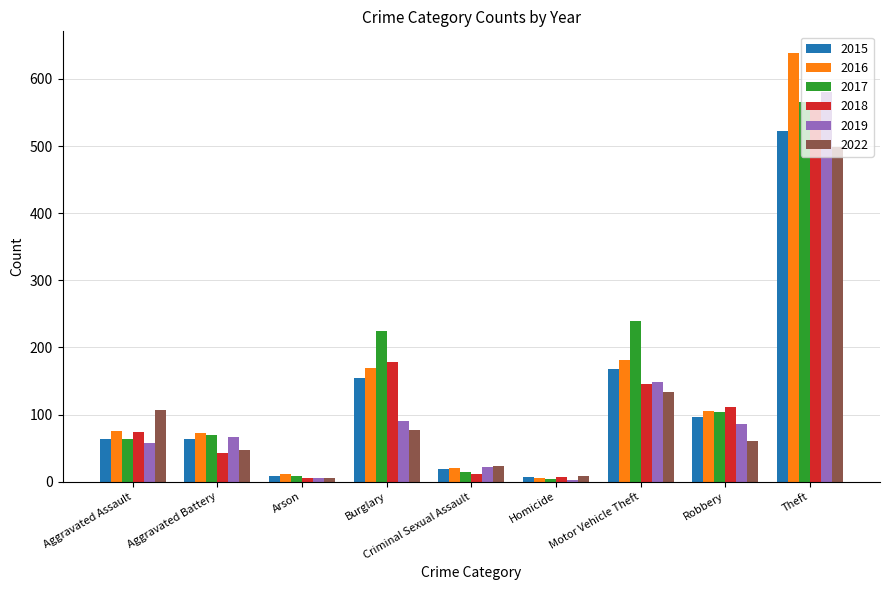

How many data points does each series have?

9